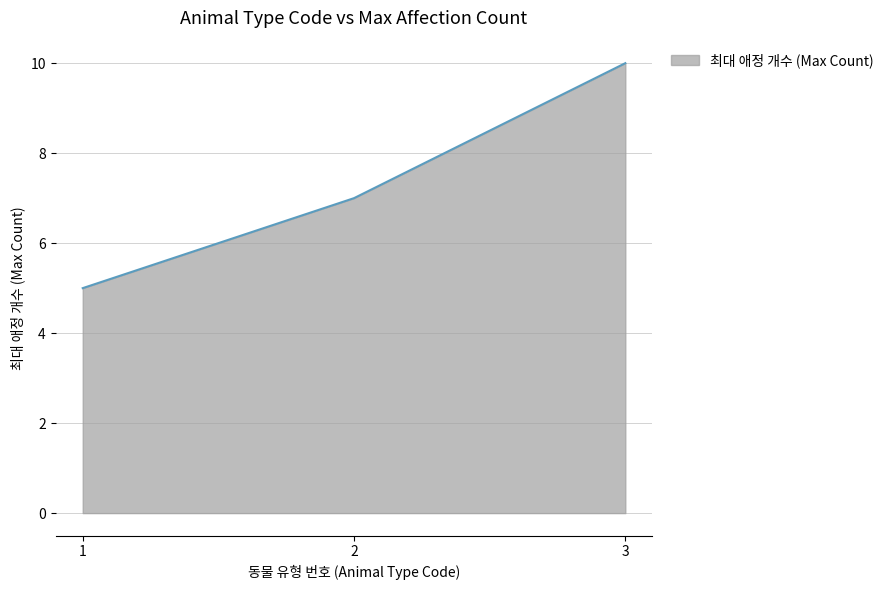

How many series are shown in this chart?

1